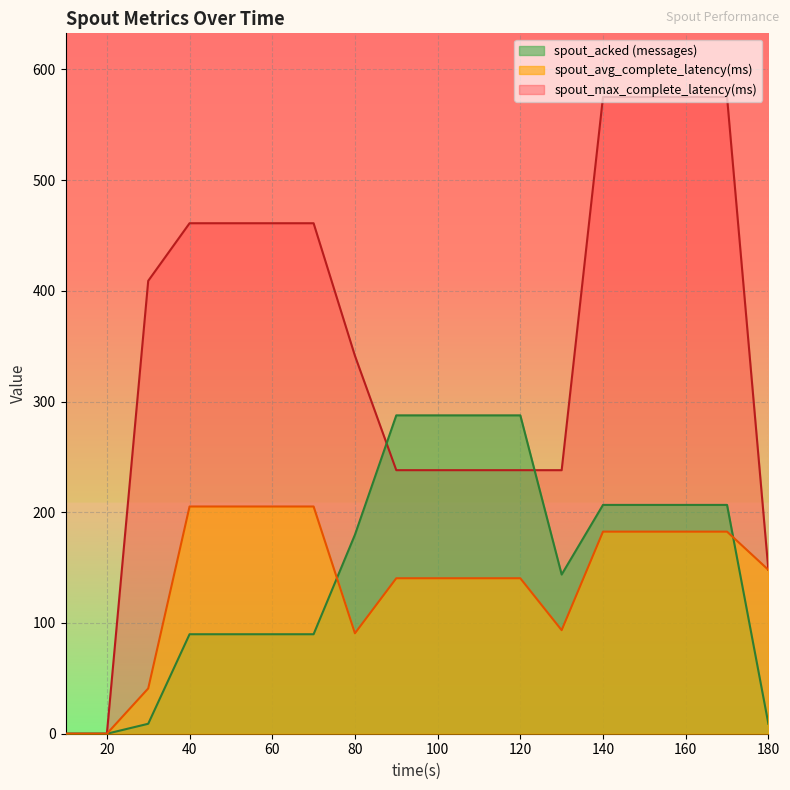

At which label does spout_max_complete_latency(ms) reach its peak?

140